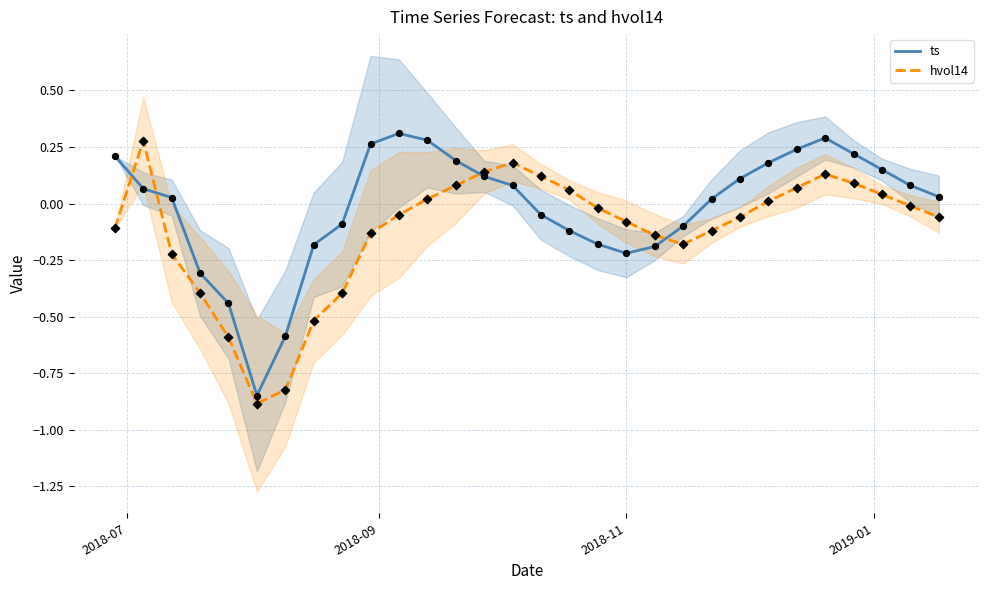

What are all the series names shown in the legend?

ts, hvol14